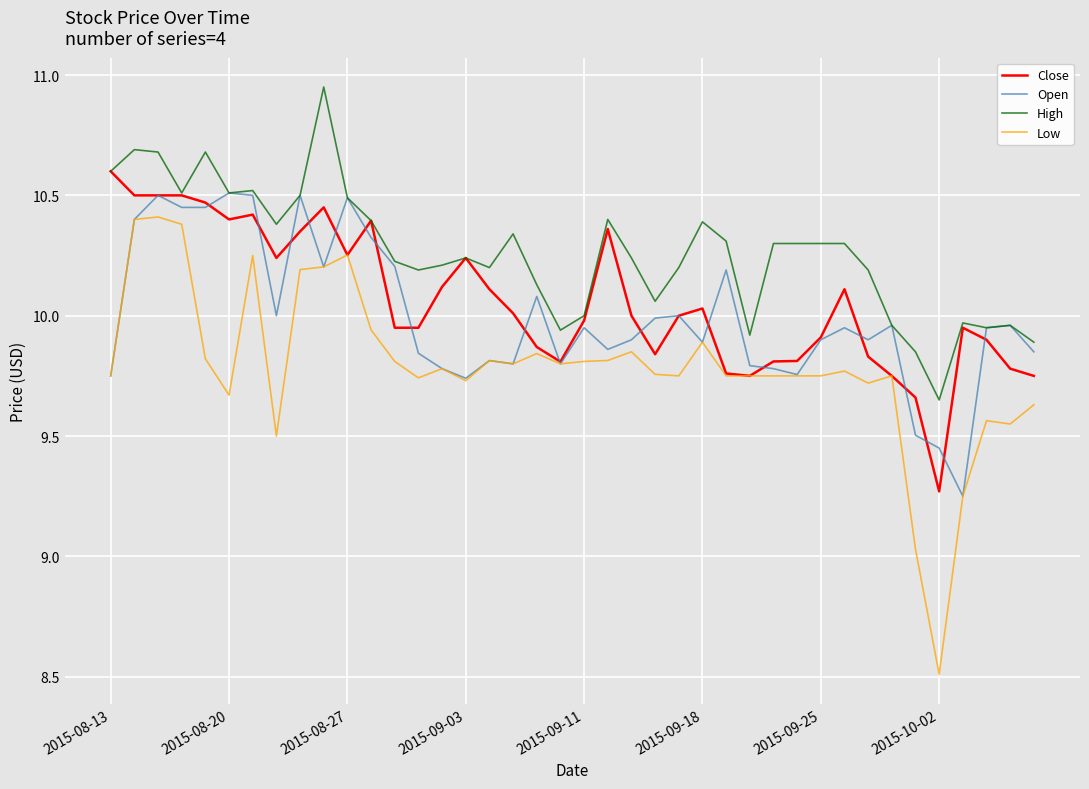

What is the lowest value of the Low series?

8.5